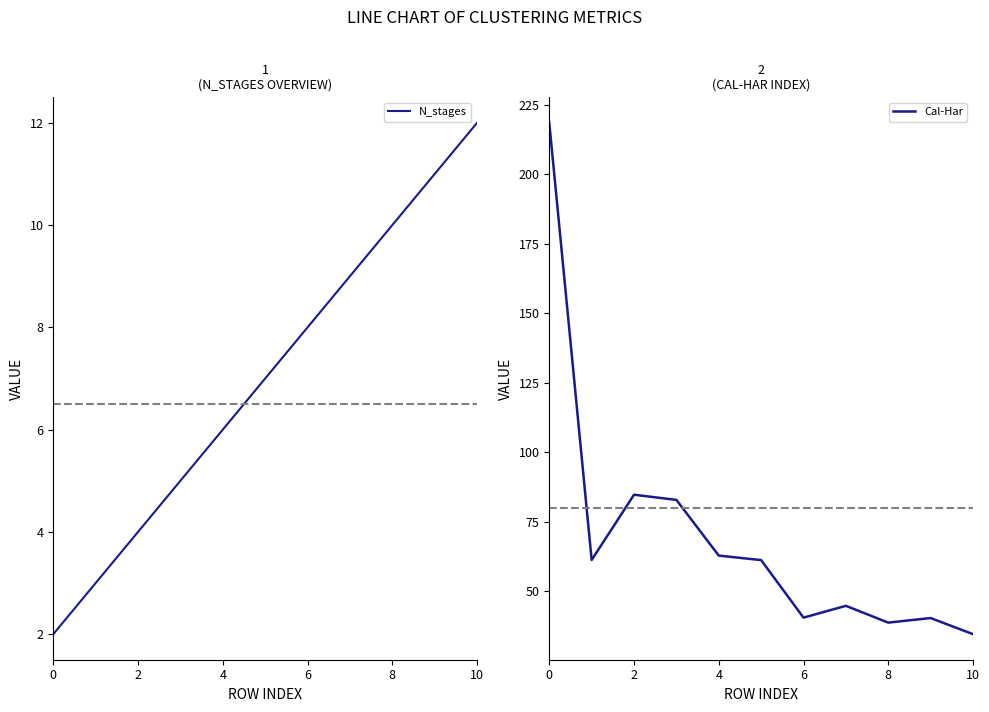

Does the chart display data point markers on the line(s)?

No